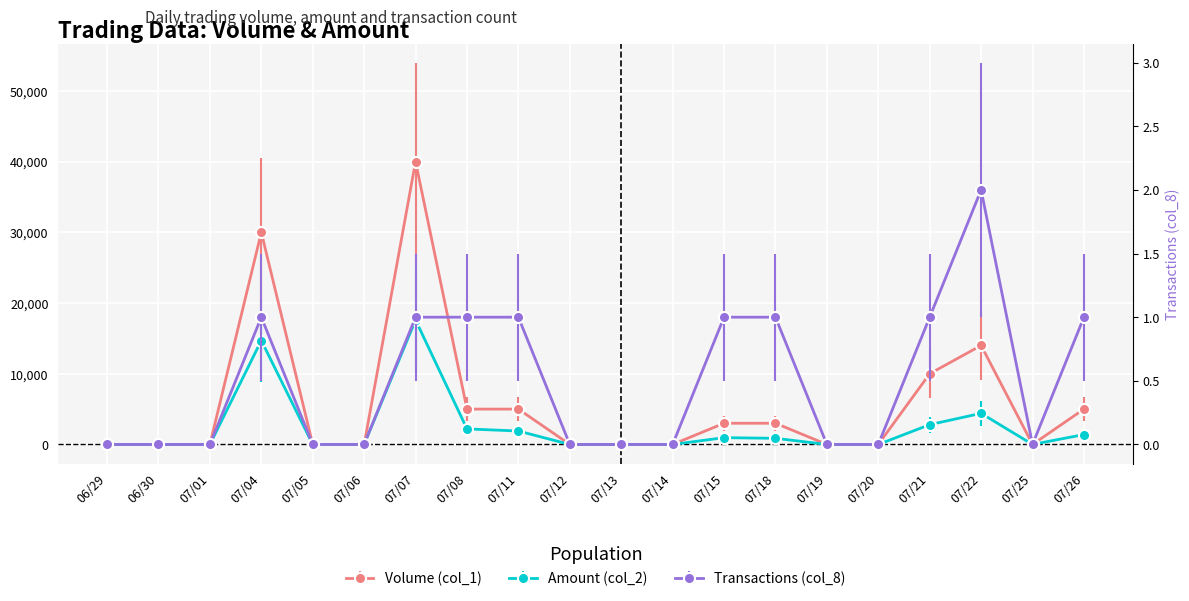

How many interior local valleys does the Volume (col_1) series have?

1